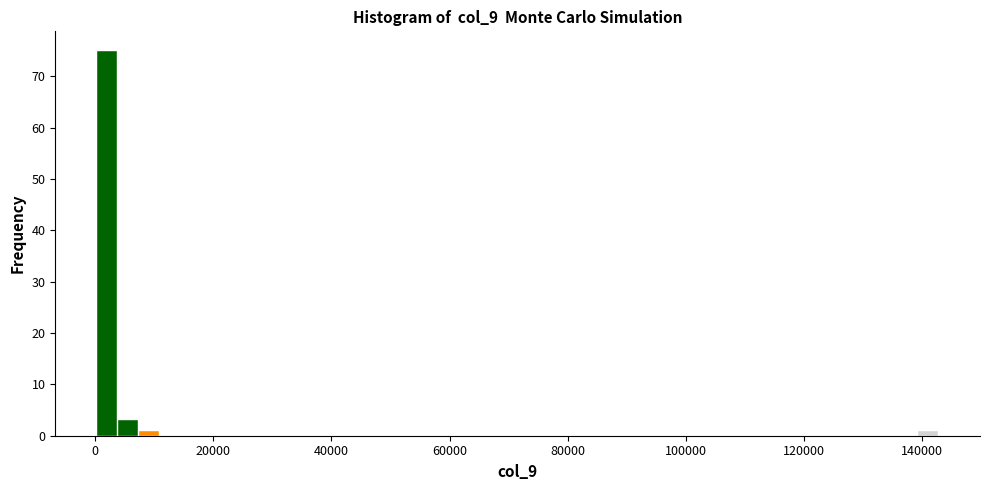

Around what value on the x-axis is the tallest bar? Give the approximate position of its centre, as read against the axis.

2000